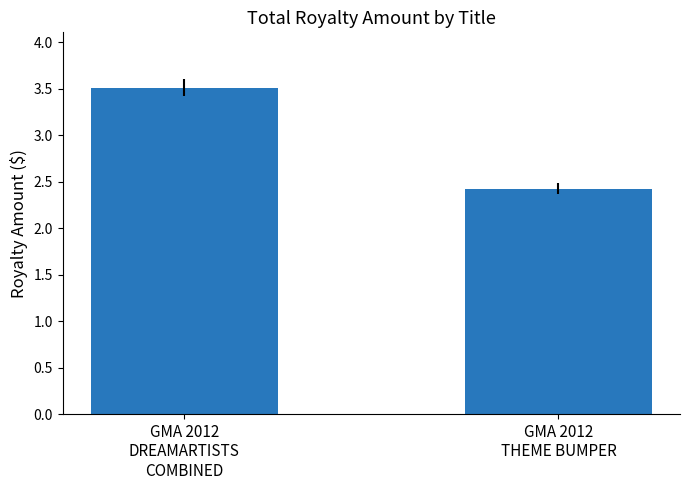

What position from the right is GMA 2012
DREAMARTISTS
COMBINED?

2